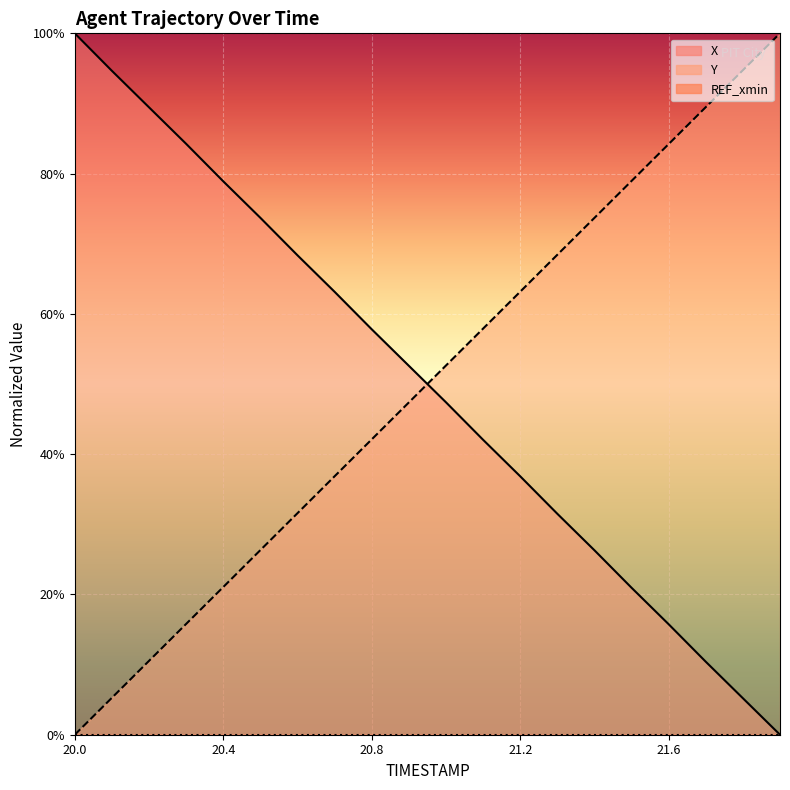

What is the value of the X point at the 17th from the left?

0.2